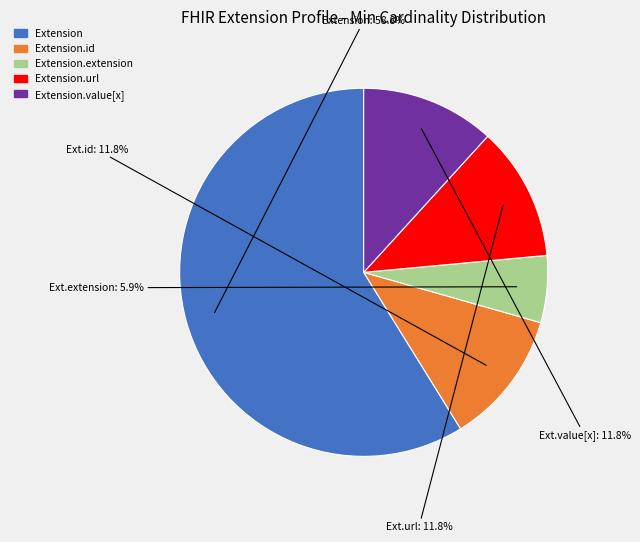

Does any single category account for the majority?

Yes